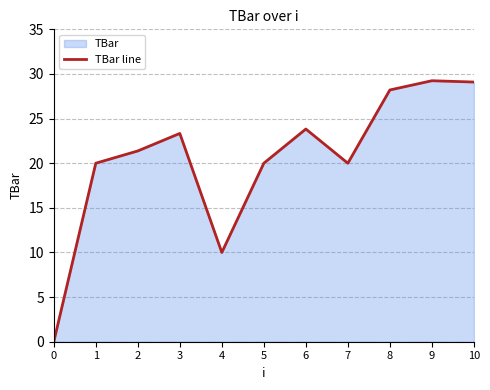

What value does the data have at 4?

10.0